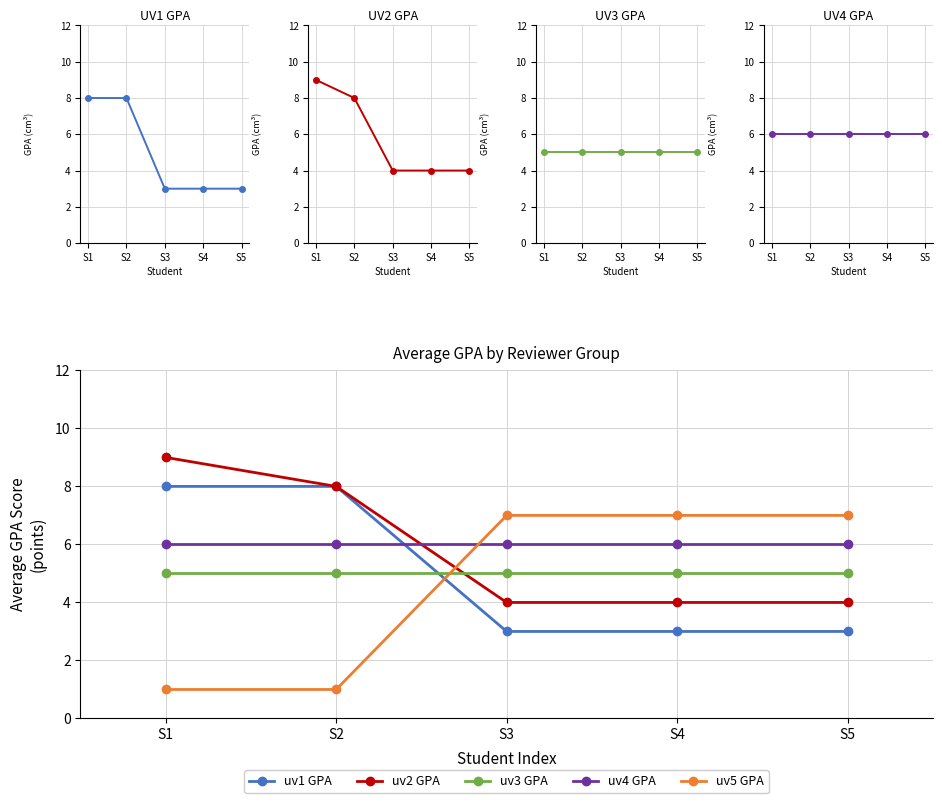

True or false: uv5 GPA has a value of 7 at S4.

True